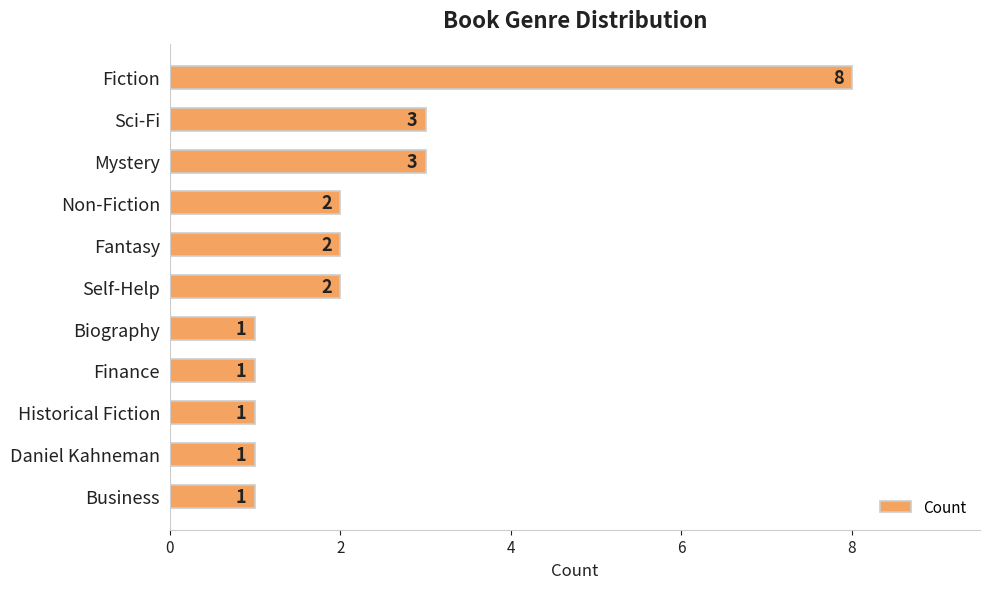

True or false: the data shows 1 at Mystery.

False